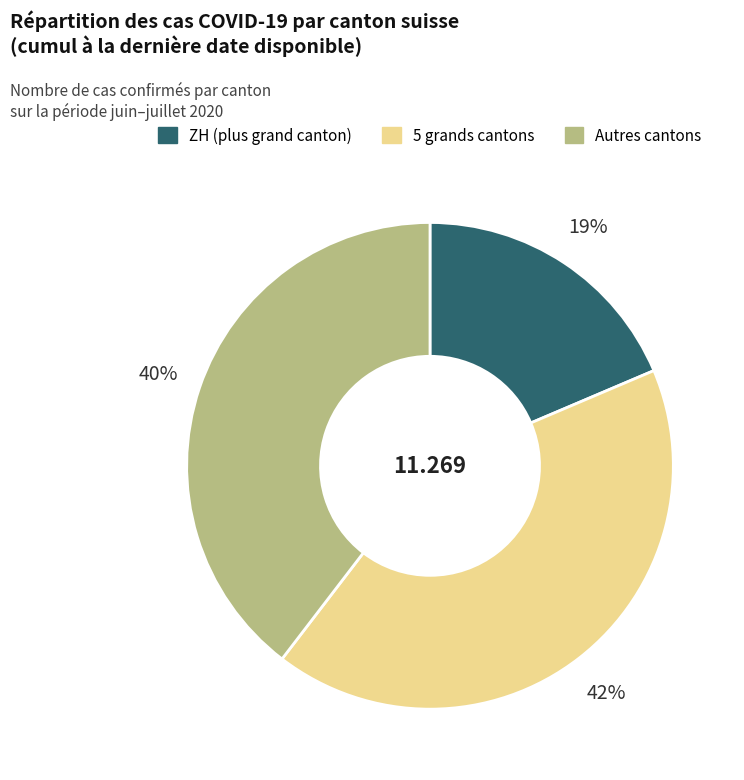

Is there a majority slice in this chart?

No